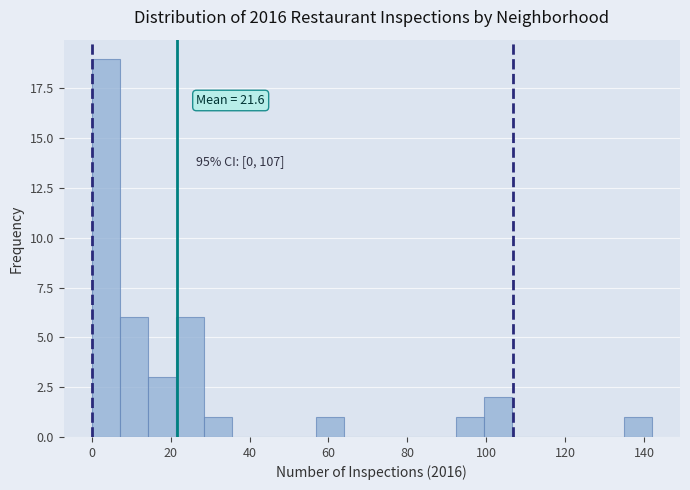

Around what value on the x-axis is the tallest bar? Give the approximate position of its centre, as read against the axis.

4